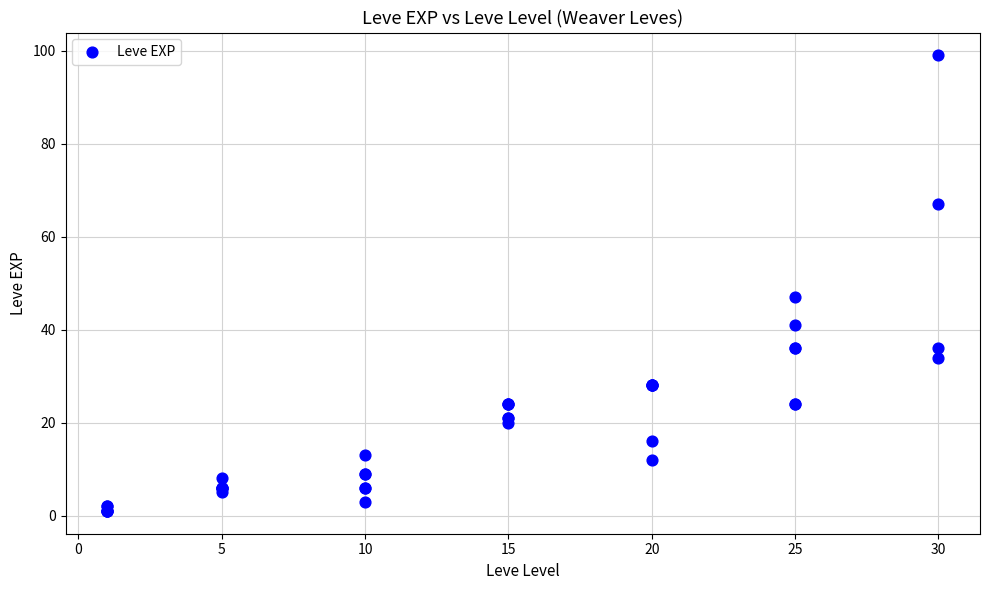

What Y value in the scatter plot is closest to 50?

47